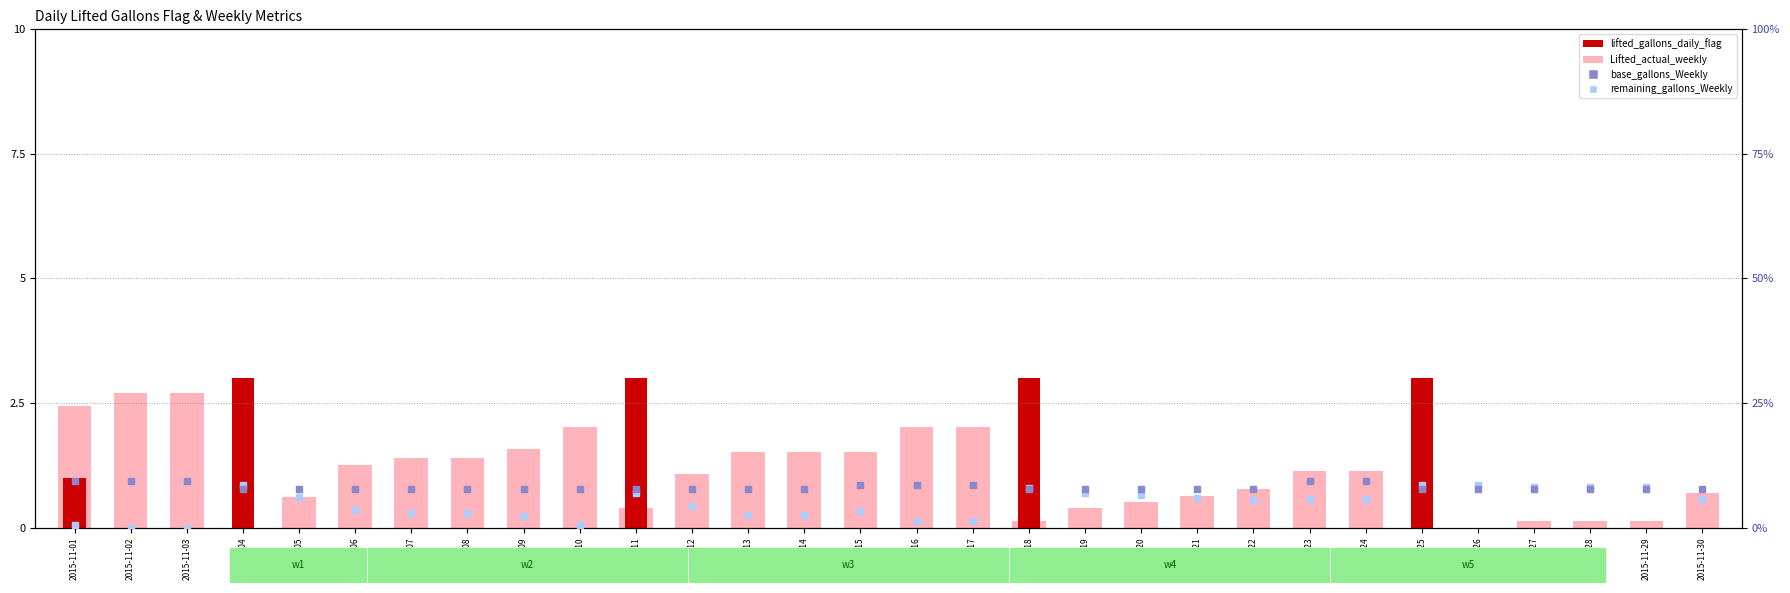

At which category is the sum across all series the highest?

2015-11-04